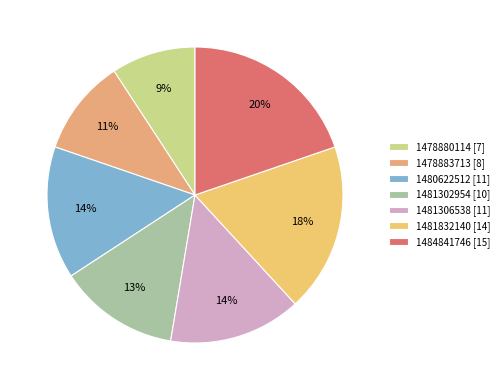

Approximately how many times larger is the value at 1481832140 compared to 1481302954?

1.4